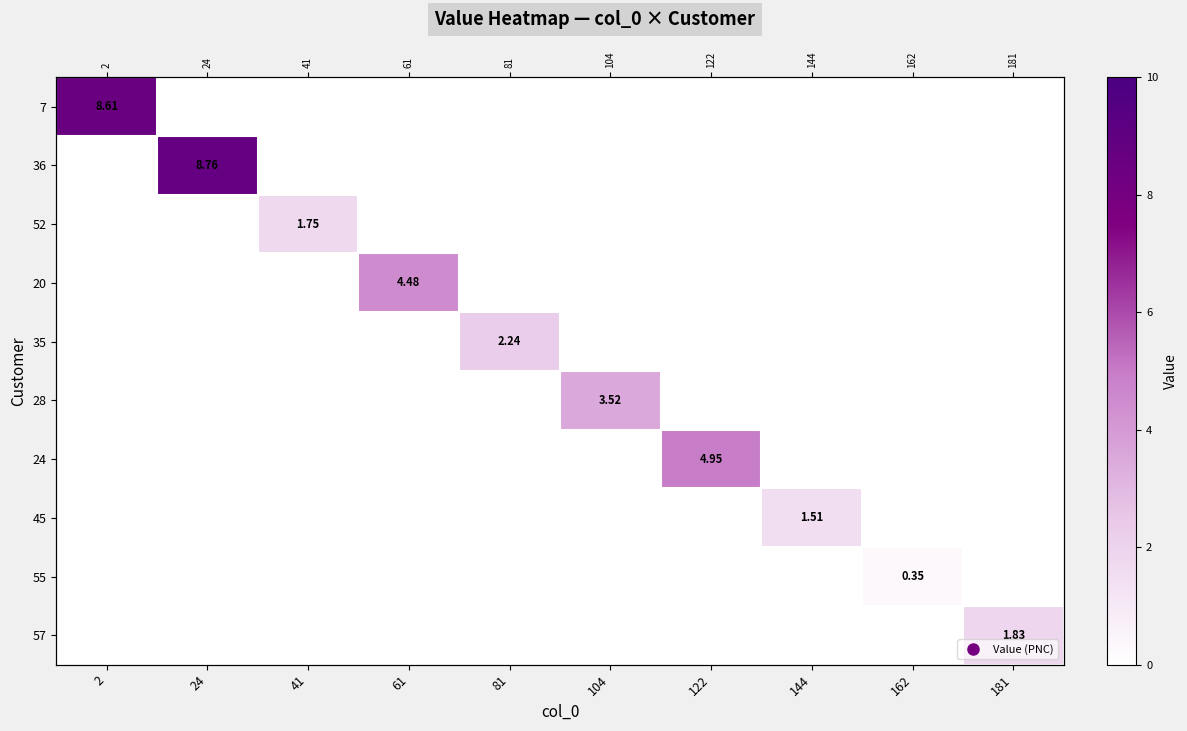

Which has a higher value, 104 or 61?

61